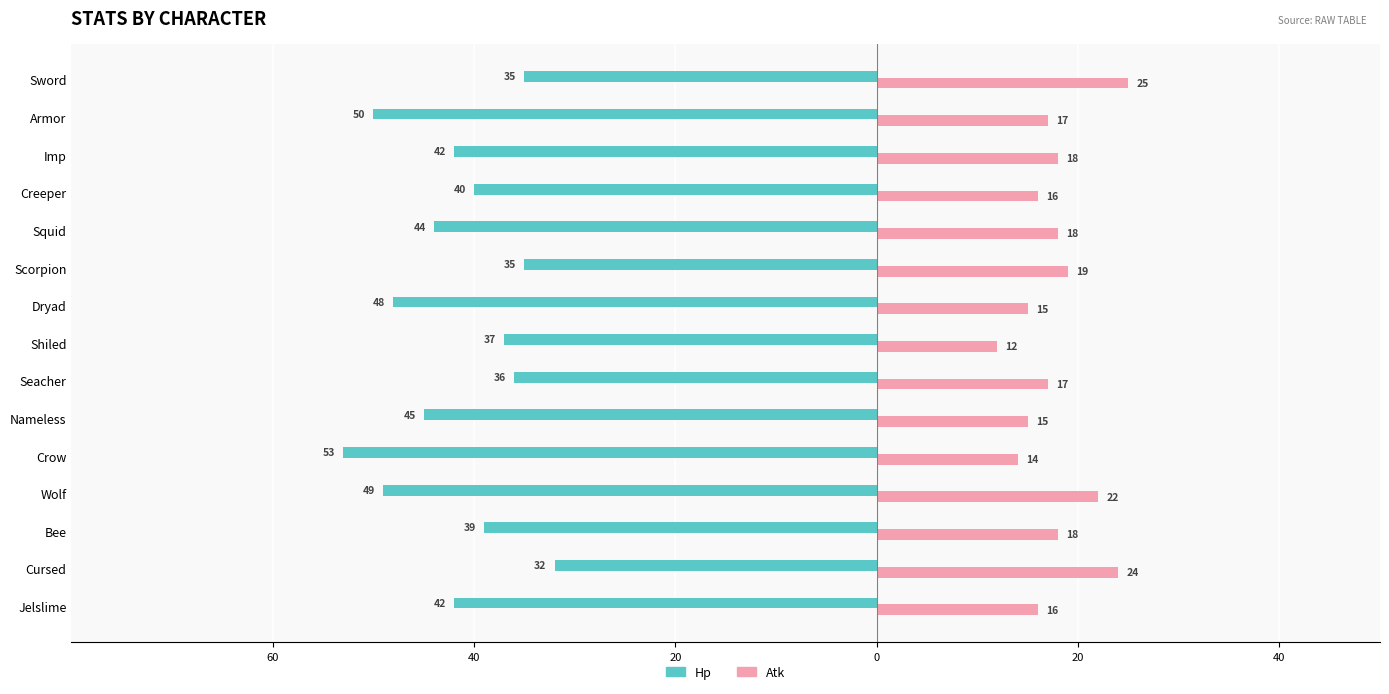

Count the number of data series in this chart.

2